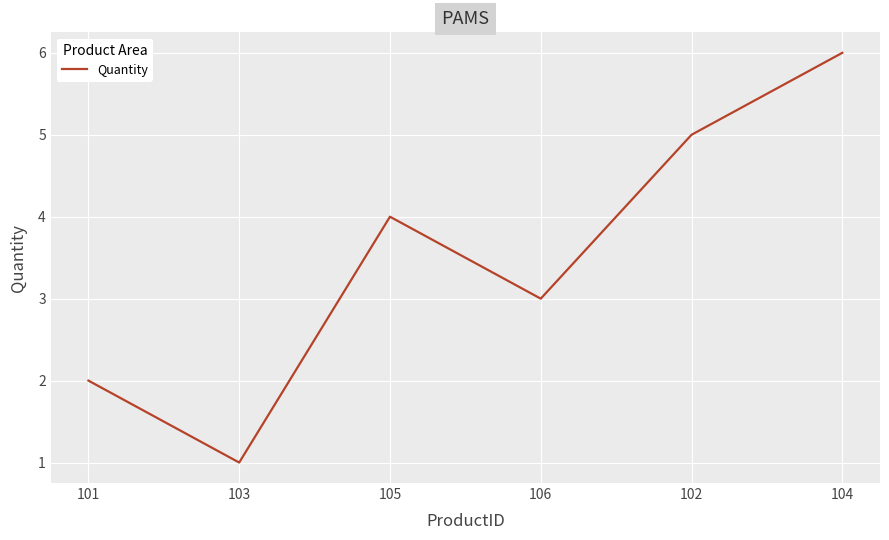

Reading right to left, what are all the values shown in this chart?

104=6	102=5	106=3	105=4	103=1	101=2